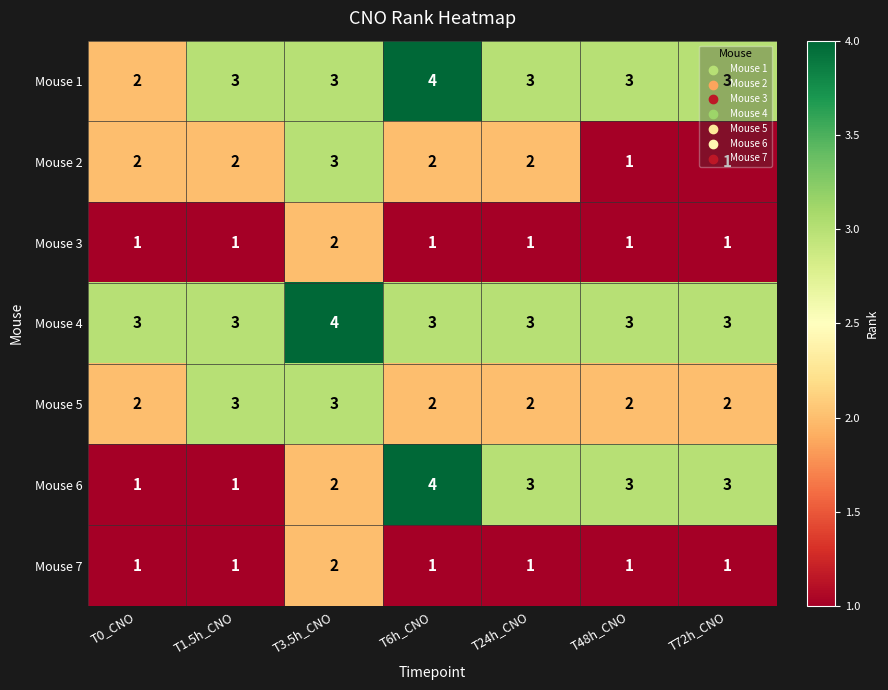

The Mouse 7 series shows 1 at T0_CNO. True or false?

True